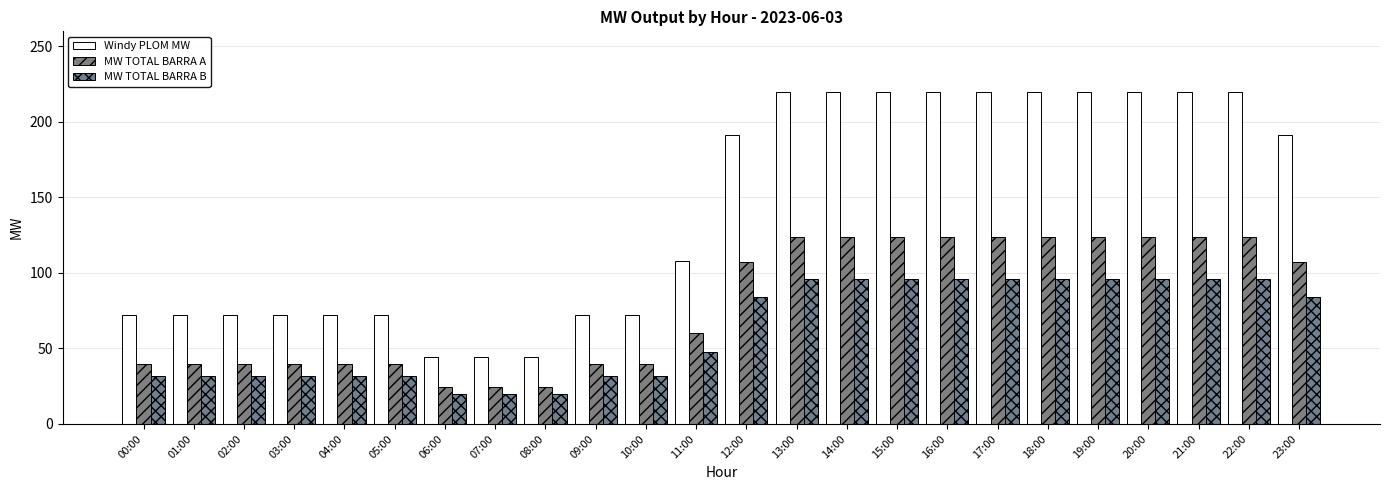

What is the label of the 9th bar from the left?

08:00